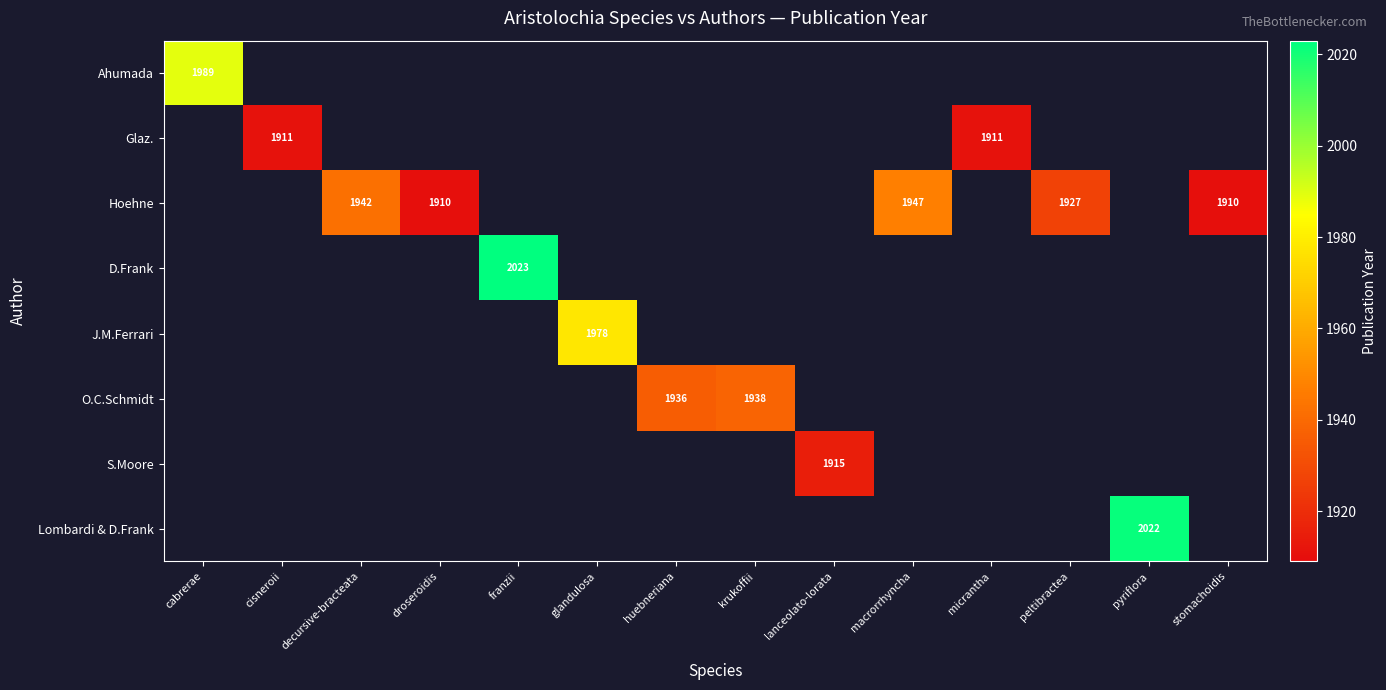

The Glaz. series shows 1911 at micrantha. True or false?

True